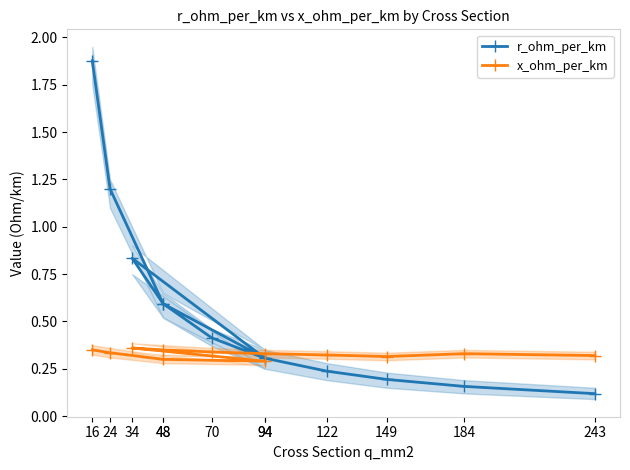

True or false: r_ohm_per_km and x_ohm_per_km intersect in this chart.

True